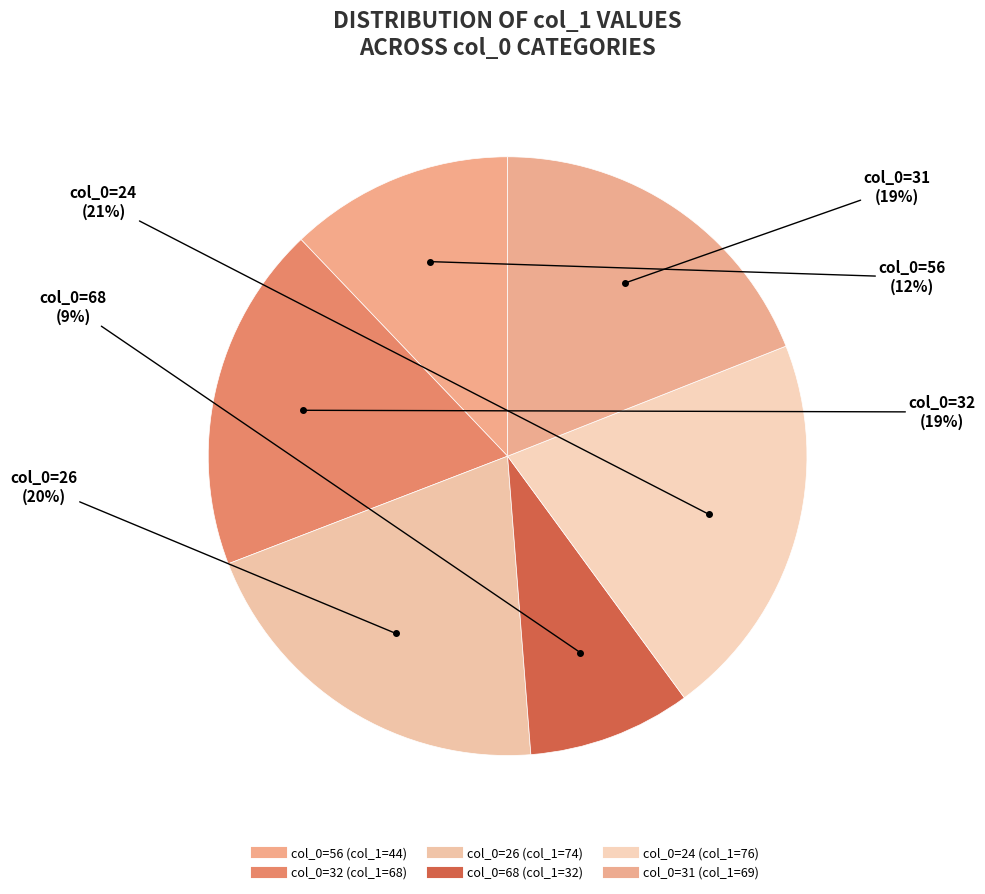

Which slice is the smallest?

68